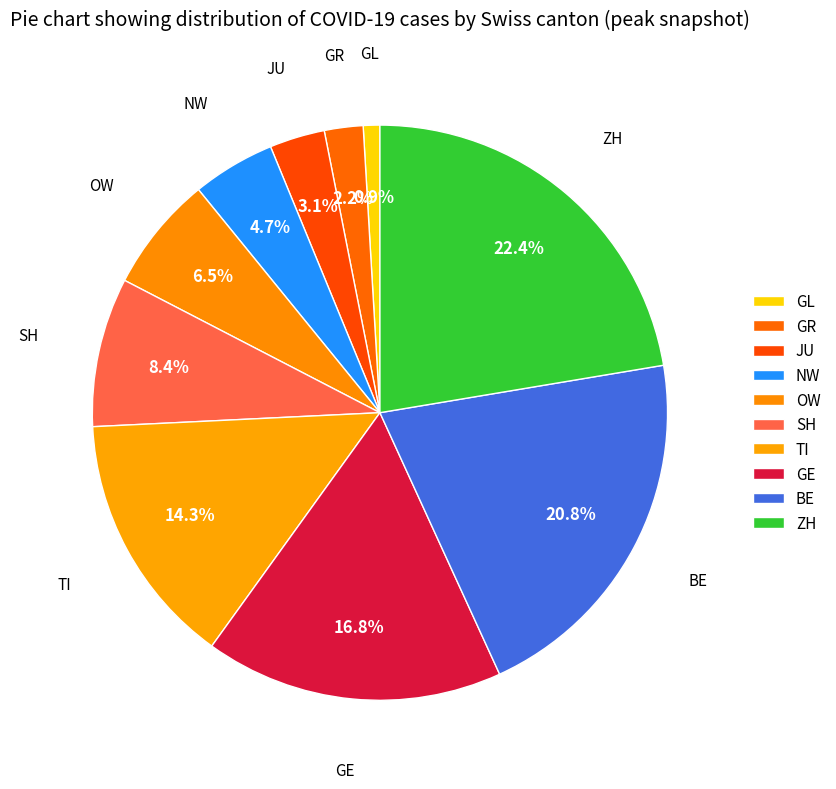

Which category has the smallest portion of the pie?

GL